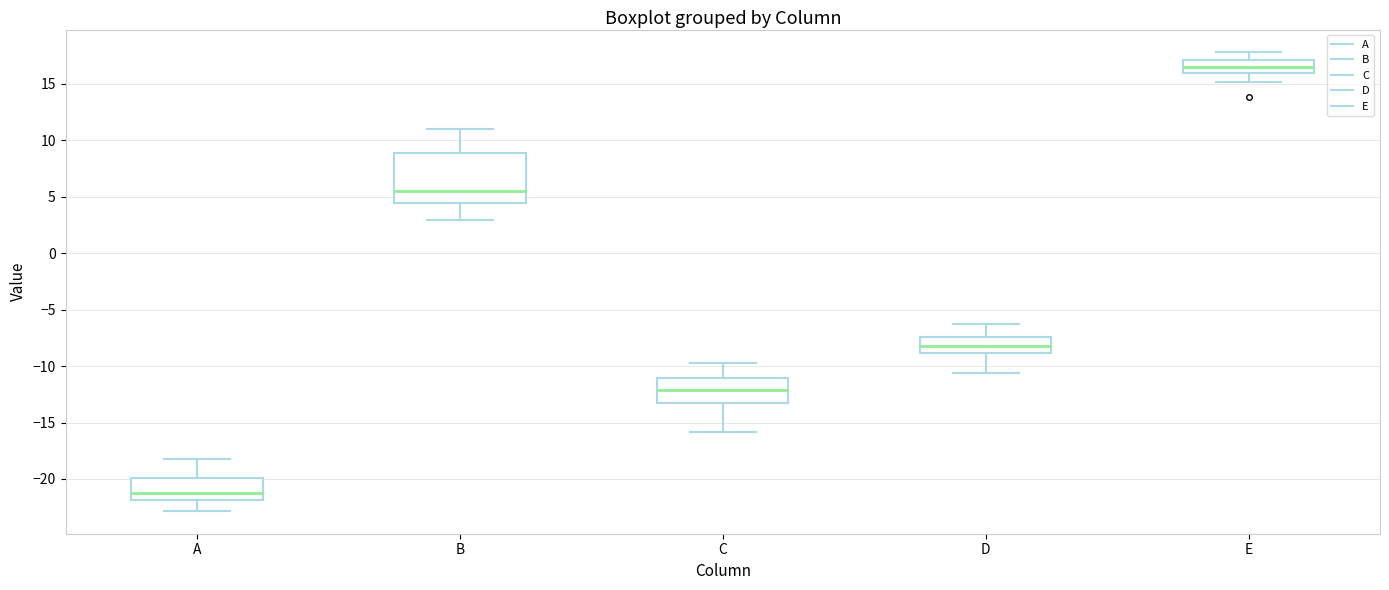

Where does the lower whisker of the box for C end on the y-axis? The values are not printed on the chart, so give them approximately, as read against the axis.

-16.0